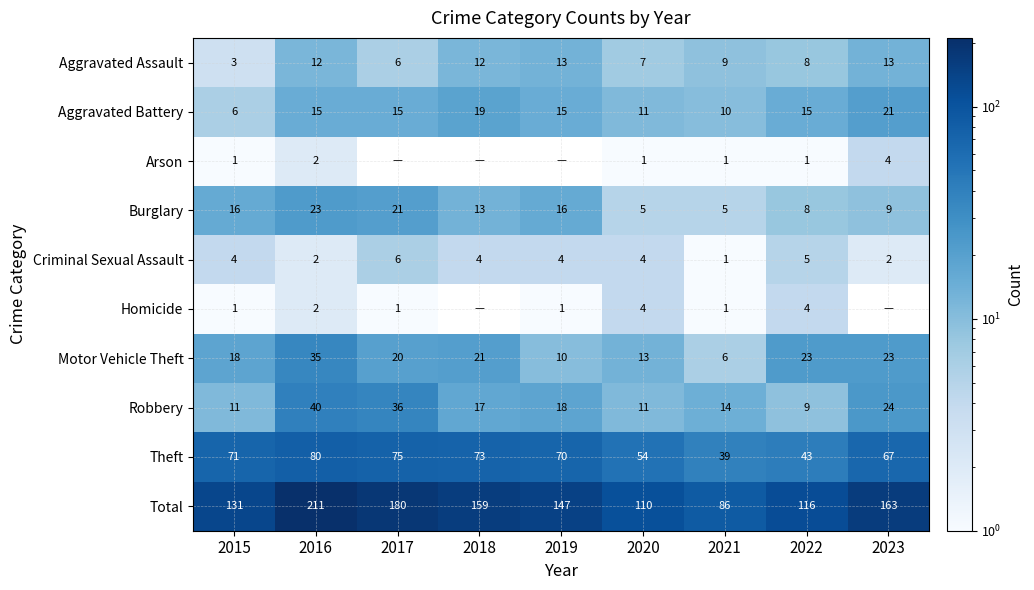

What is the sum of all Criminal Sexual Assault values?

32